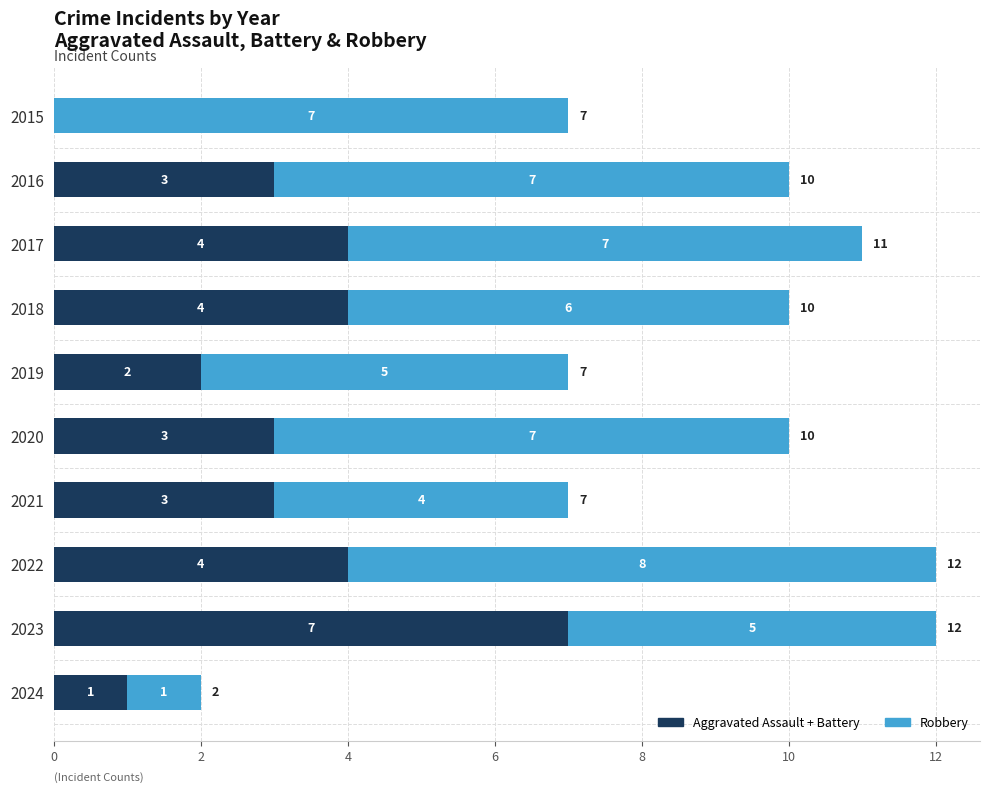

What is the sum of the Aggravated Assault + Battery values at 2019 and 2023?

9